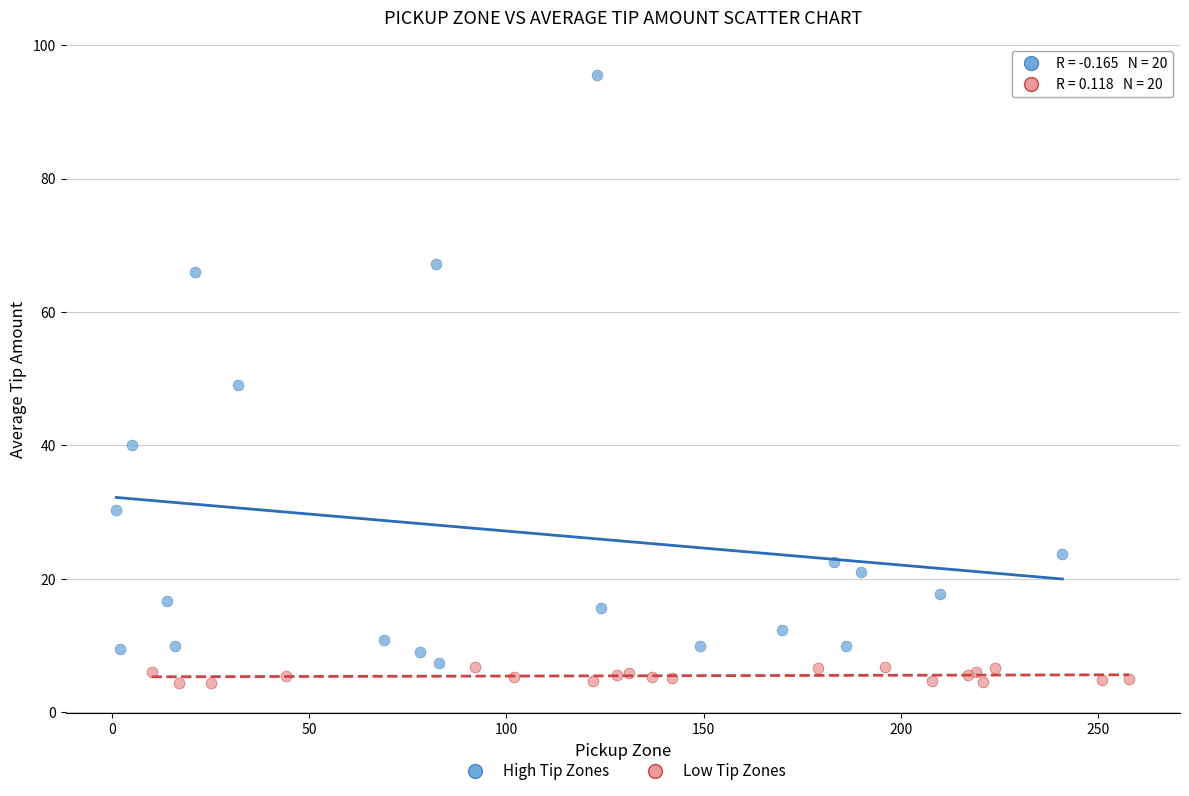

Which series has the largest Y range (max minus min)?

High Tip Zones